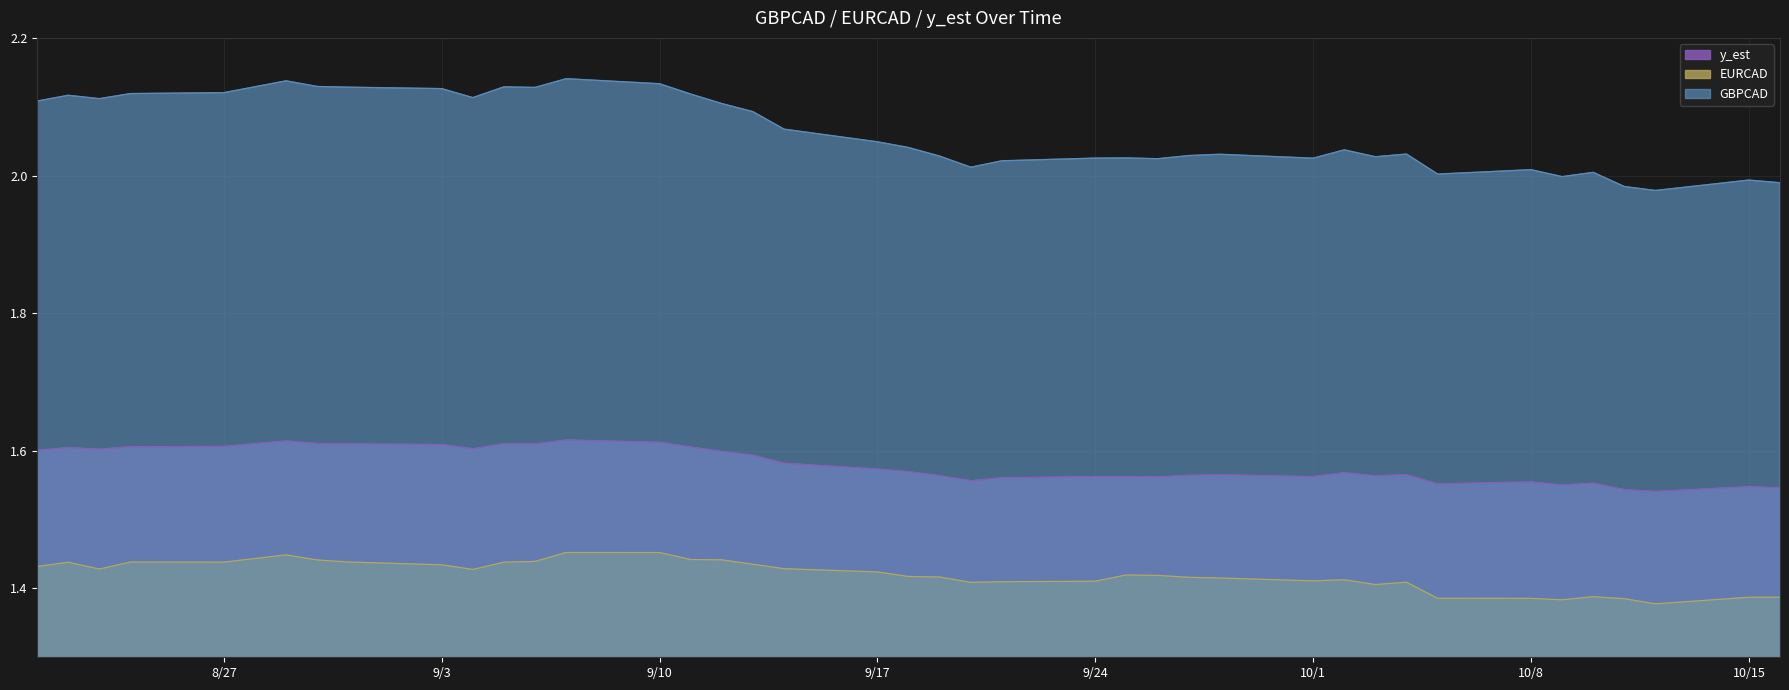

Is the value of EURCAD at 2007-10-16 greater than the value of GBPCAD at 2007-10-09?

No